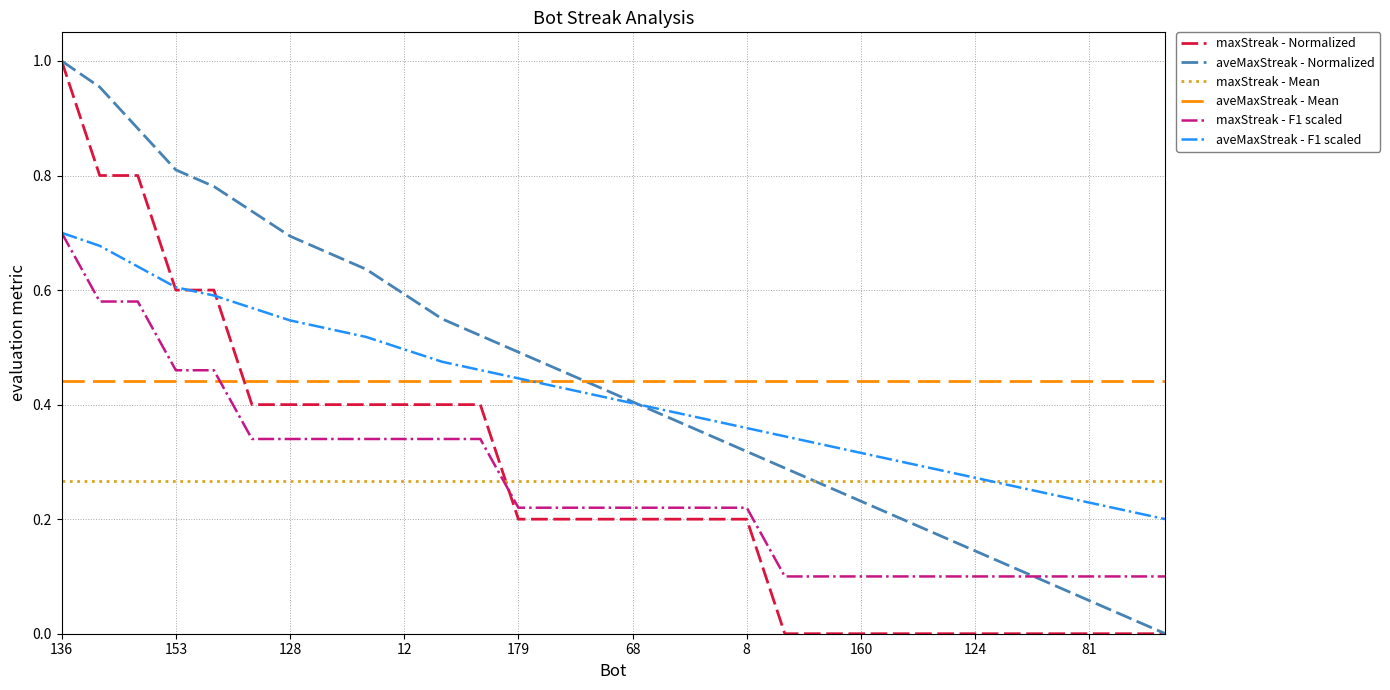

True or false: aveMaxStreak and maxStreak intersect in this chart.

False